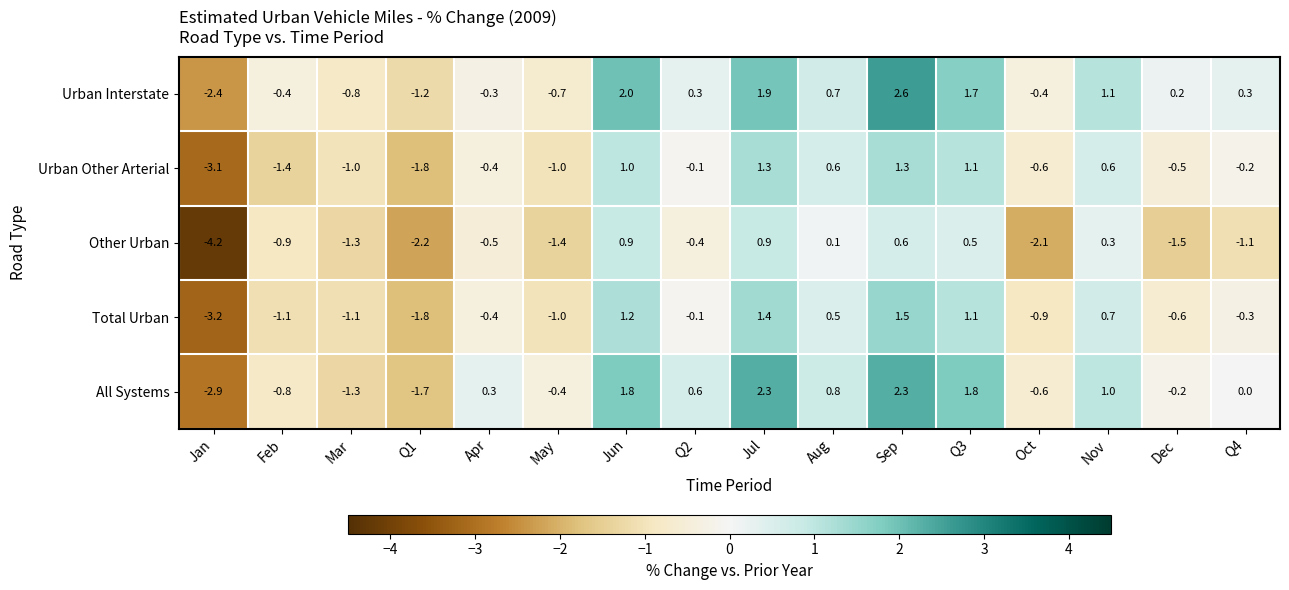

True or false: Total Urban has a value of -0.3 at Feb.

False